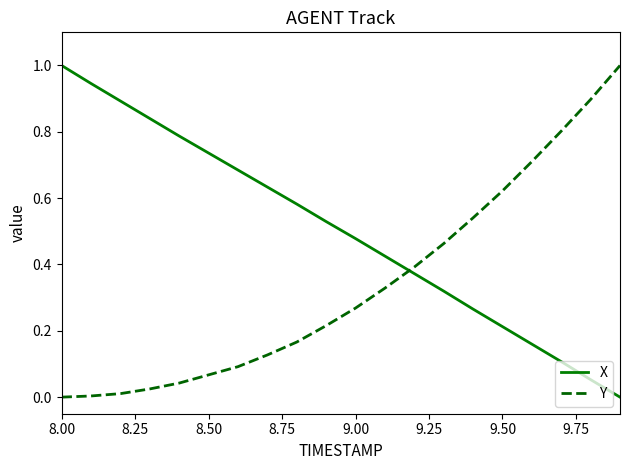

How many series are shown in this chart?

2